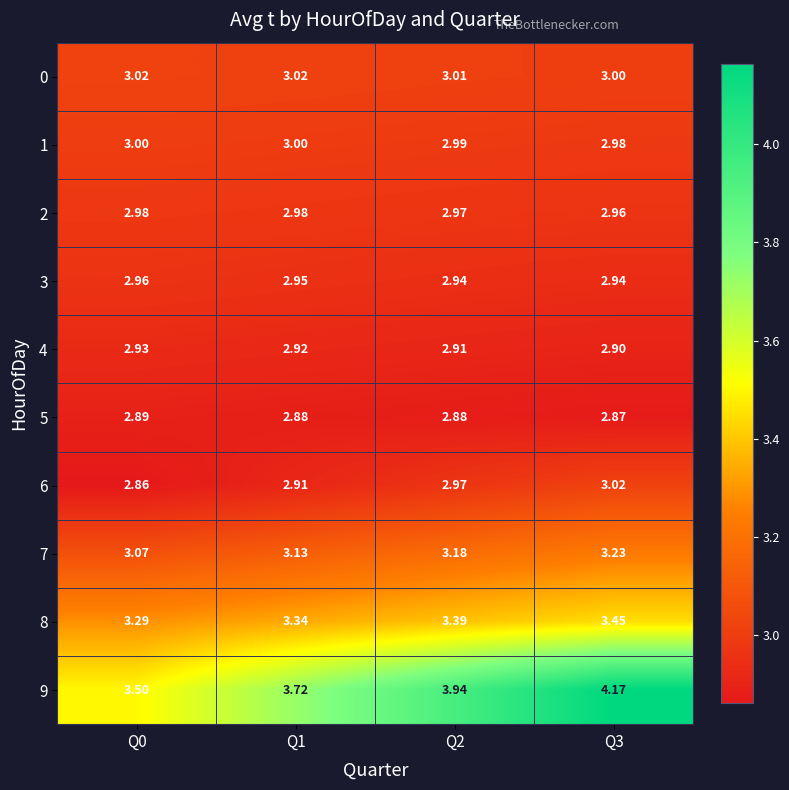

How many distinct data groups are displayed?

10